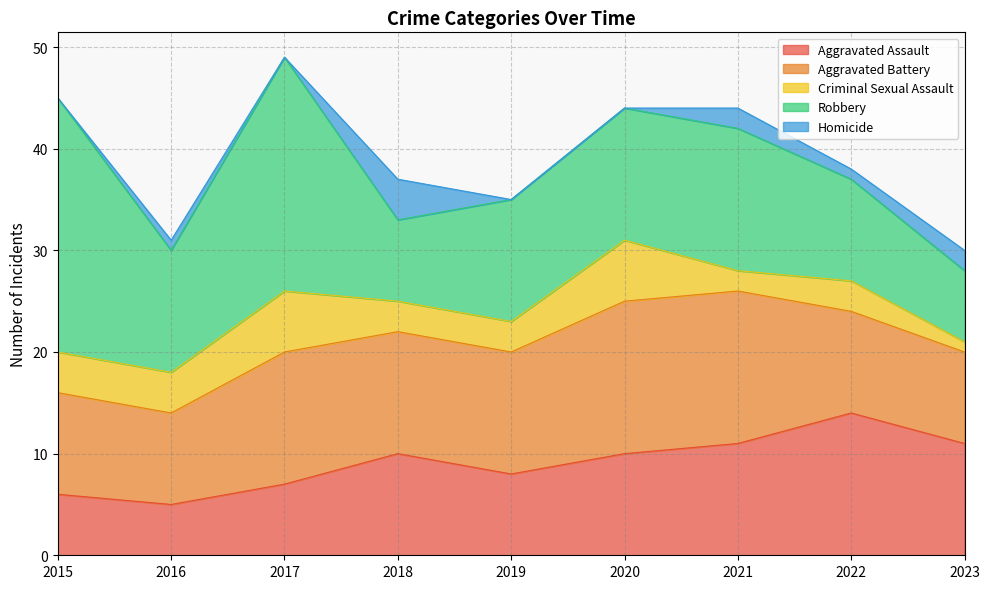

List the series in order of their peak value, lowest first.

Homicide, Criminal Sexual Assault, Aggravated Assault, Aggravated Battery, Robbery